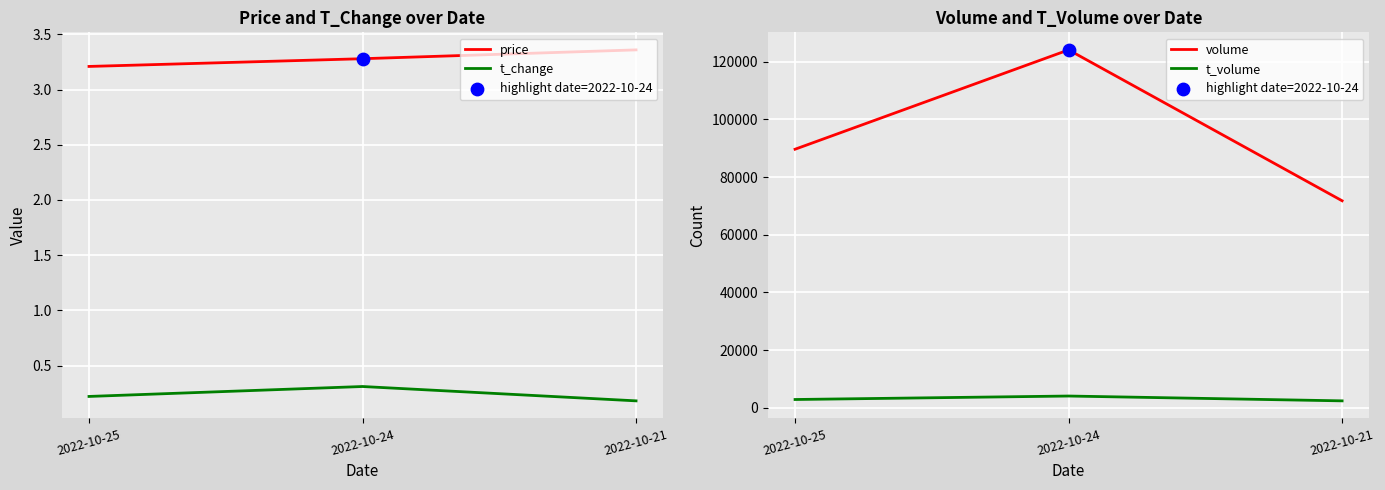

At how many categories does at least one series exceed 107291?

1